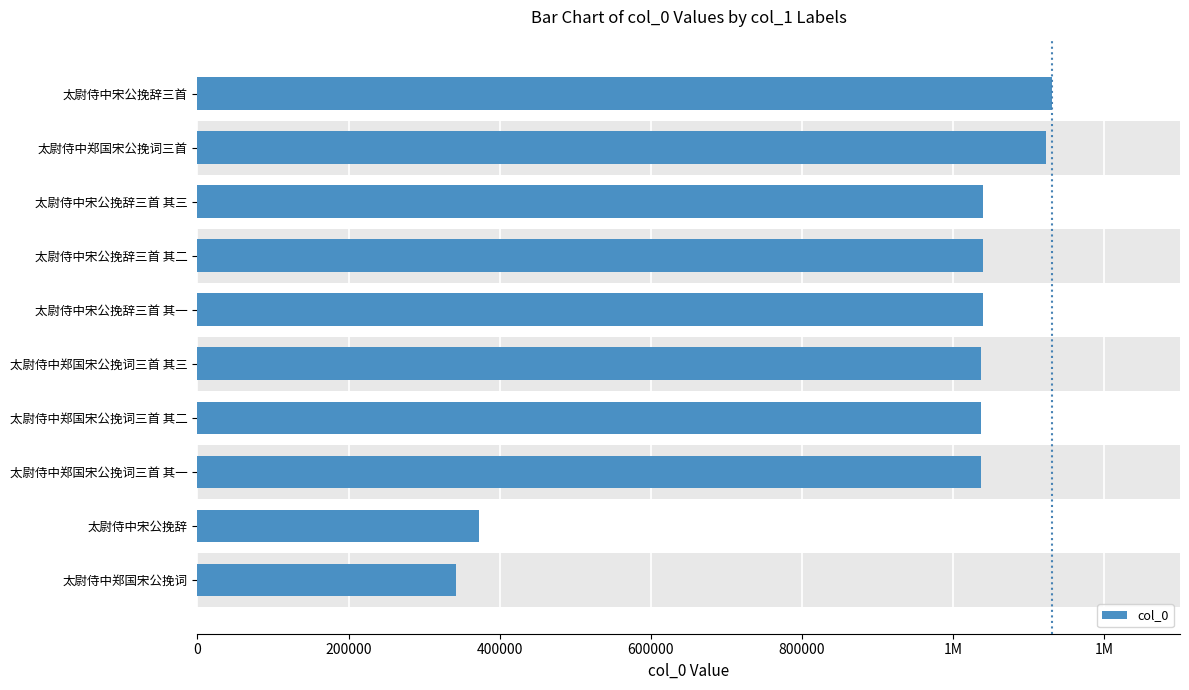

What is the value of the 8th bar from the left?

1039746